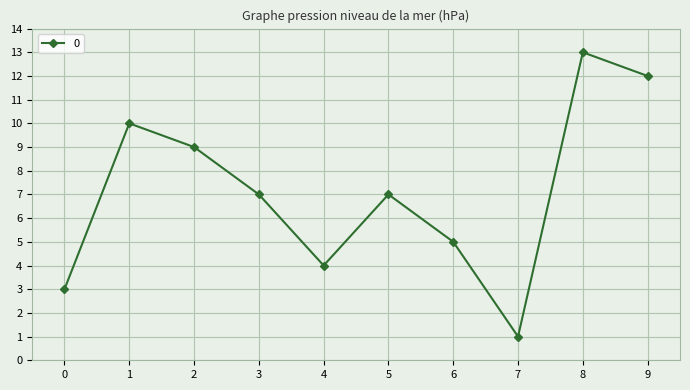

What is the ratio of the value at 4 to the value at 7?

4.0